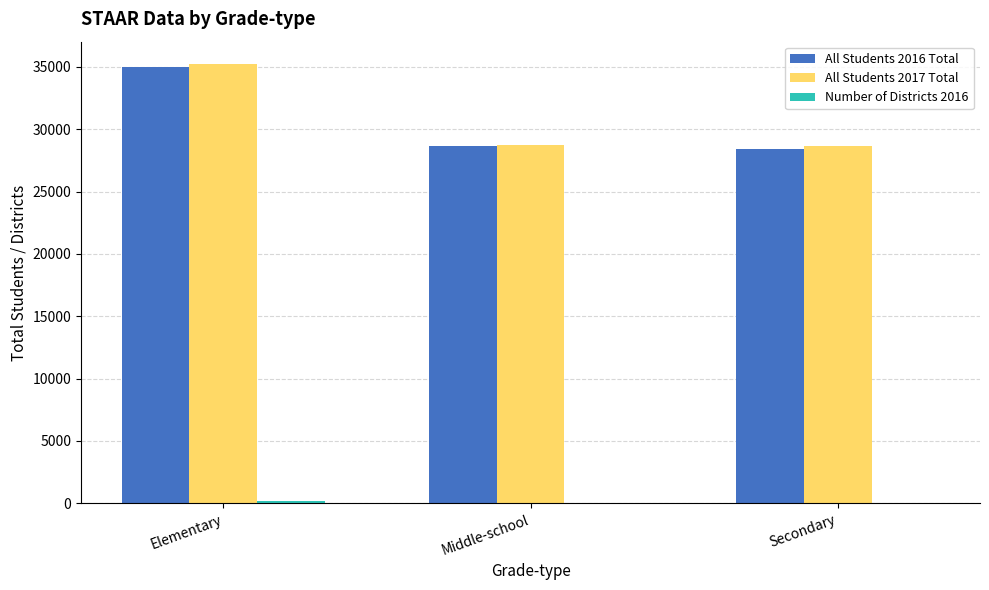

Which category has the highest value in the All Students 2016 Total series?

Elementary